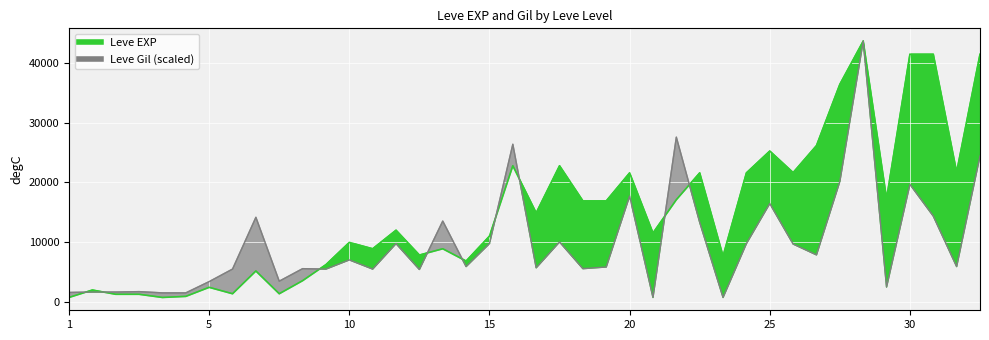

What is the difference between the highest and lowest values at 10?

2916.4